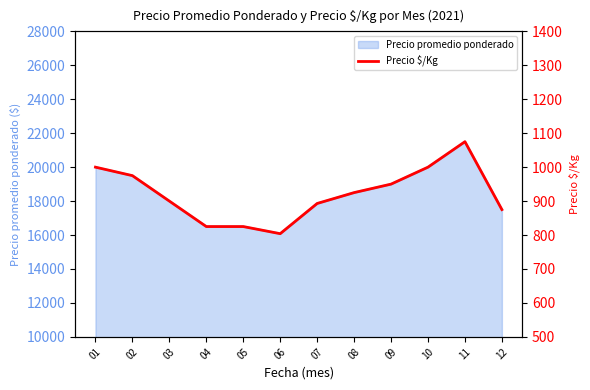

List the labels in order of value, largest first.

11, 01, 10, 02, 09, 08, 03, 07, 12, 04, 05, 06